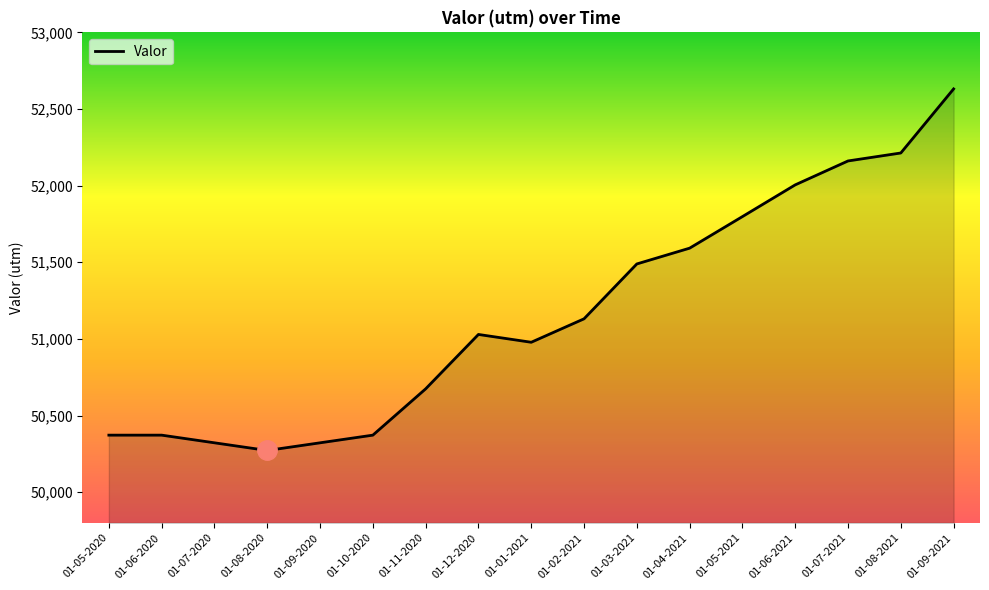

True or false: the data shows 13430 at 01-05-2021.

False